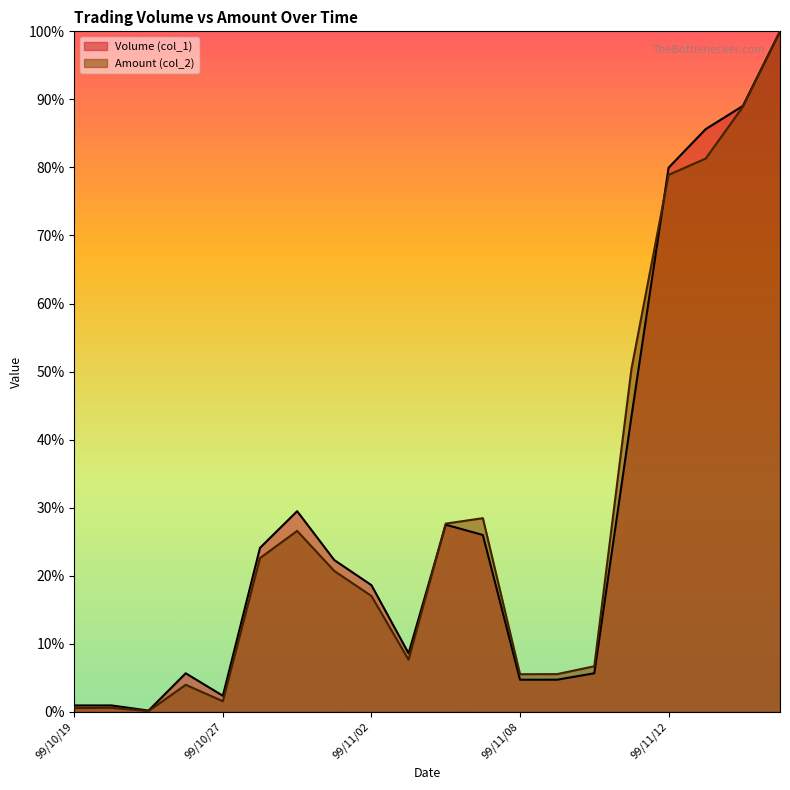

What is the label of the 11th point from the right?

99/11/03